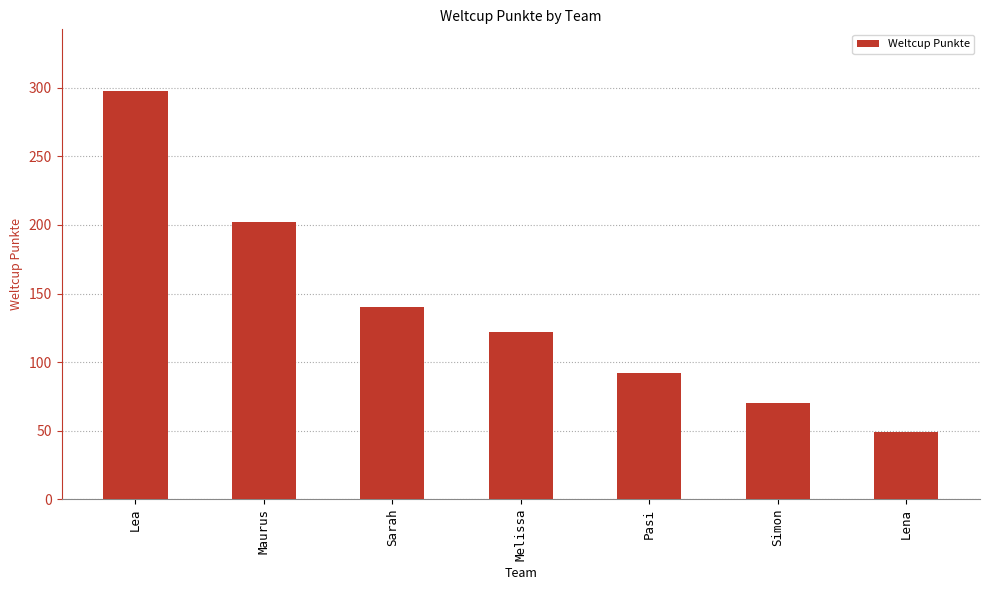

List the labels in order of value, largest first.

Lea, Maurus, Sarah, Melissa, Pasi, Simon, Lena